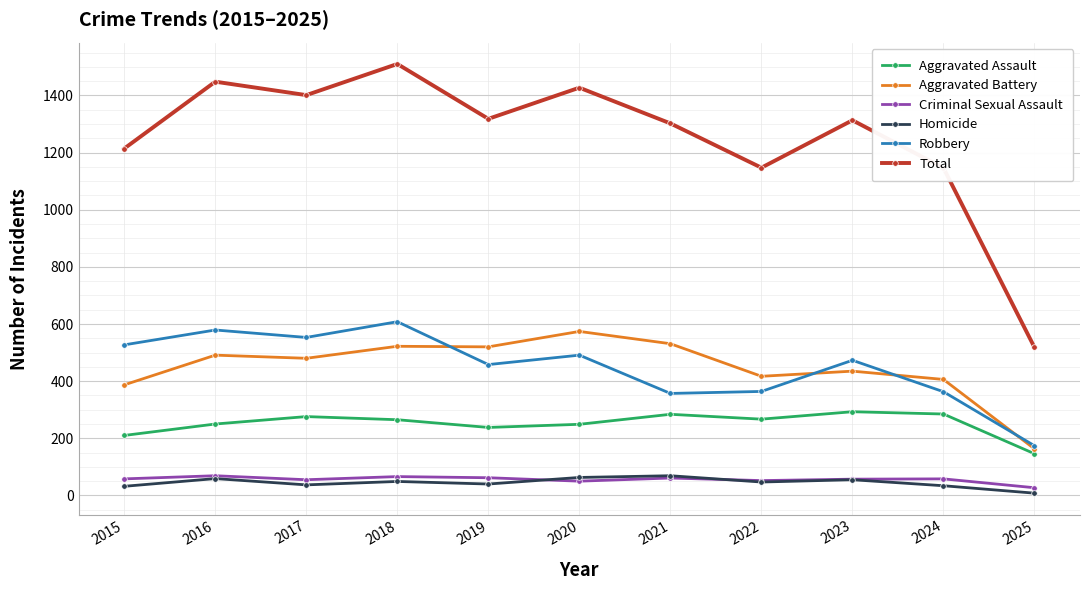

At which category is the sum across all series the highest?

2018